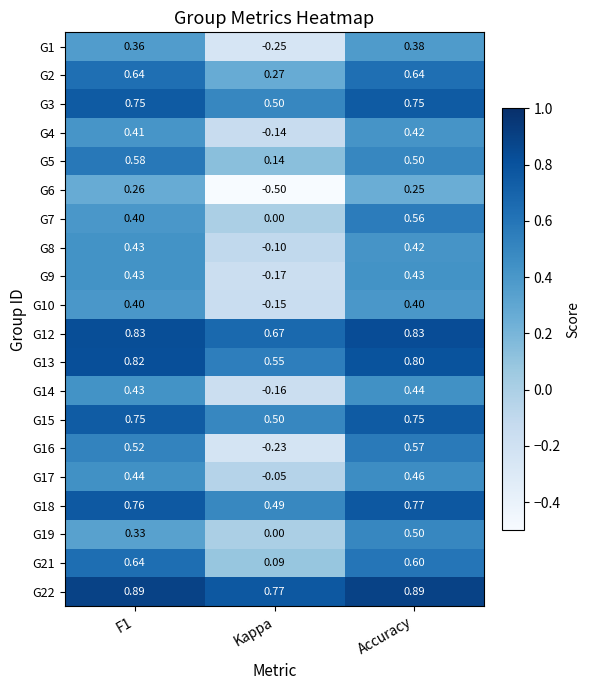

At which category is the sum across all series the highest?

Accuracy